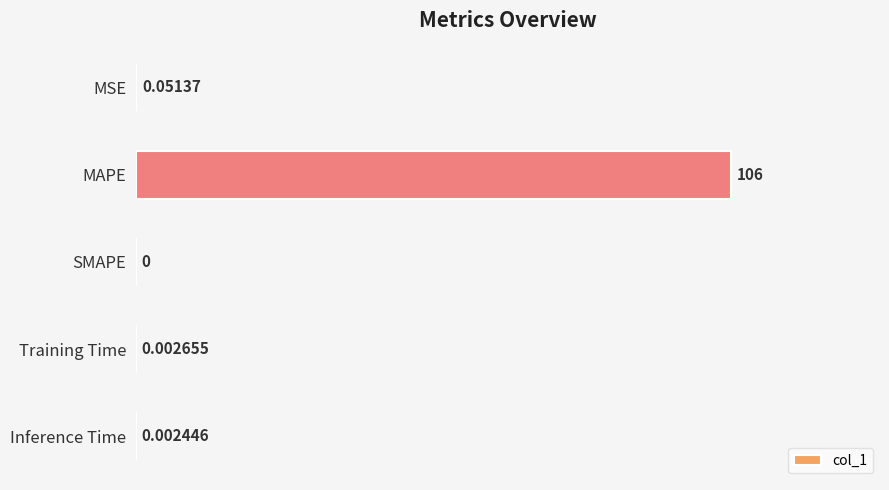

At which category does the chart reach its peak across all series?

MAPE